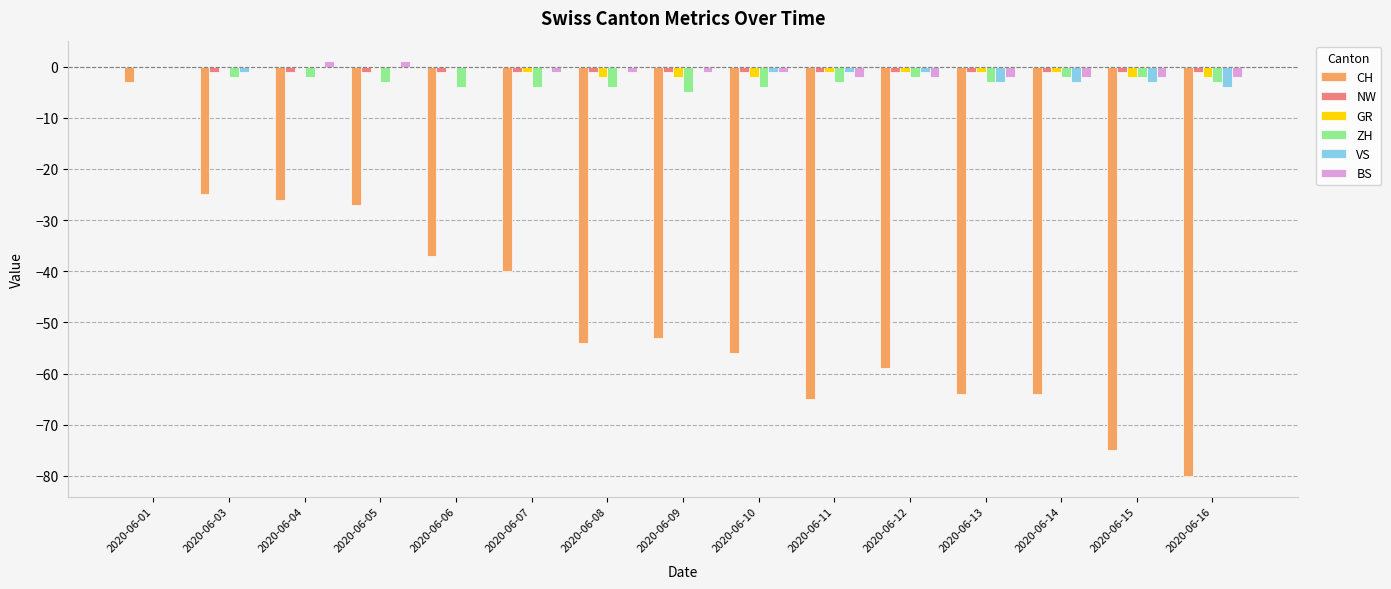

What are all the series names shown in the legend?

CH, NW, GR, ZH, VS, BS